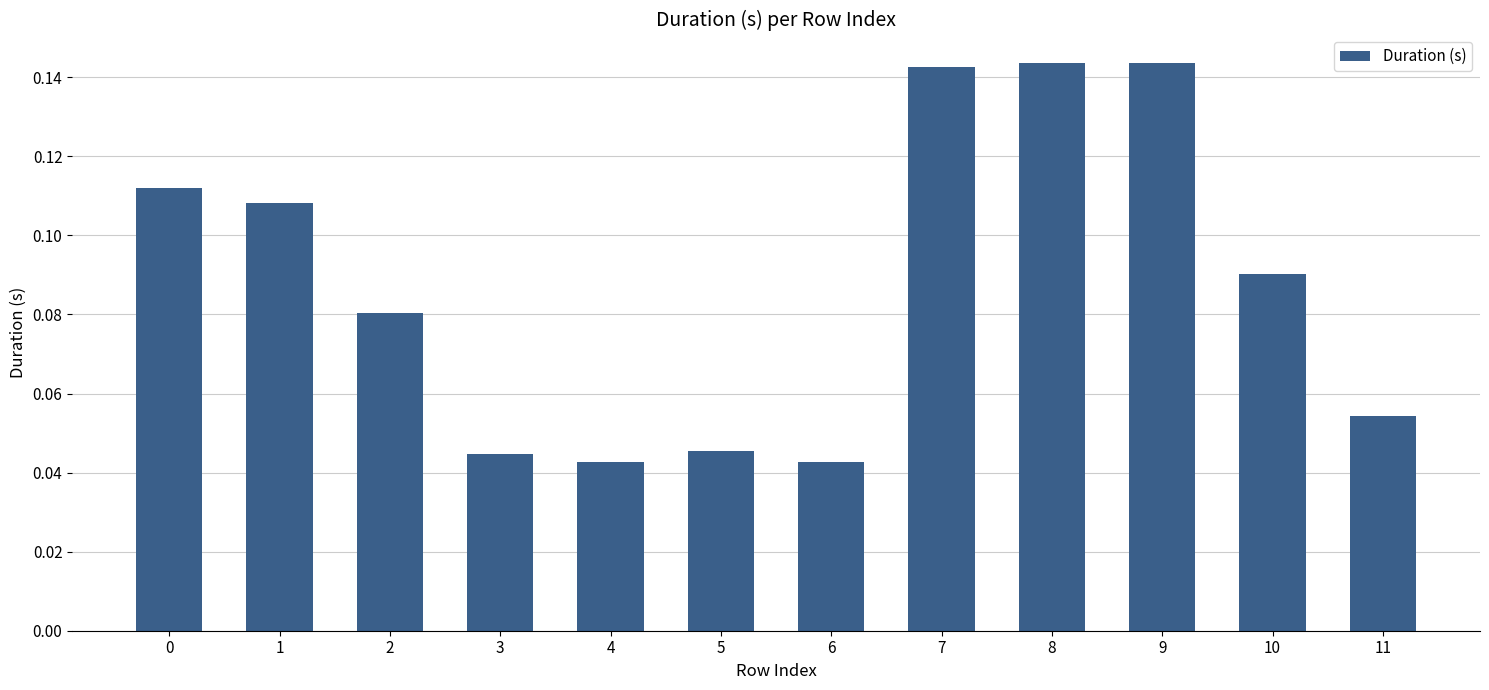

What is the sum of all values?

1.1